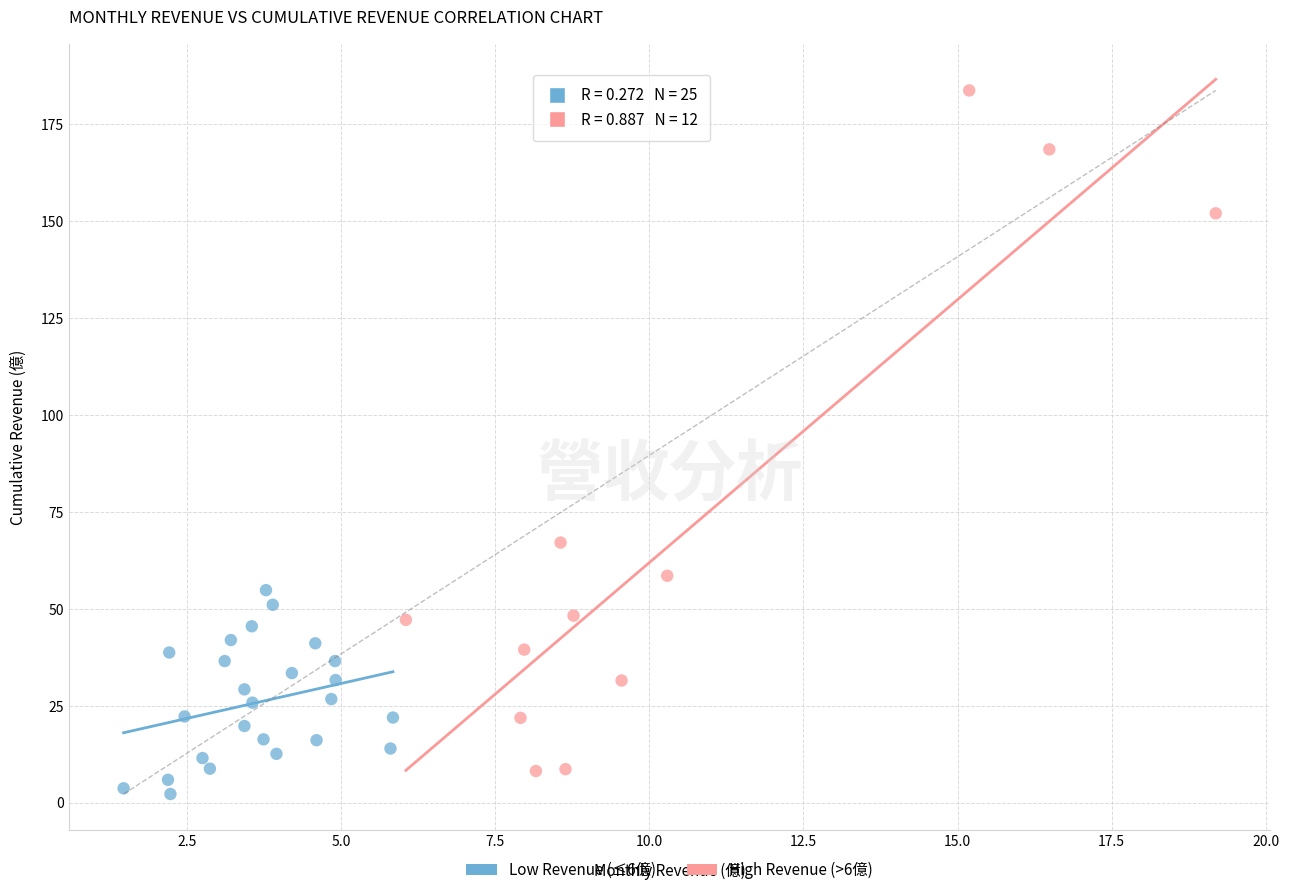

Which series reaches the maximum Y coordinate?

High Revenue (>6億)